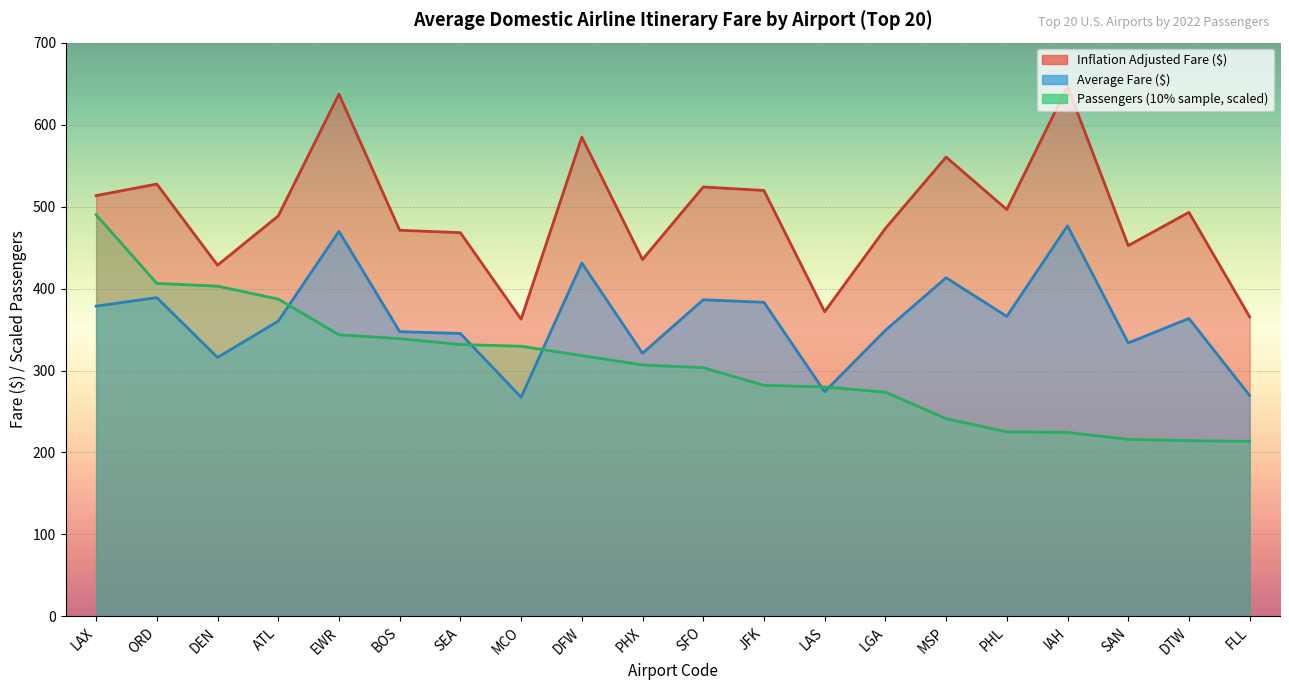

Which series has the largest range (max minus min)?

Inflation Adjusted Fare ($)